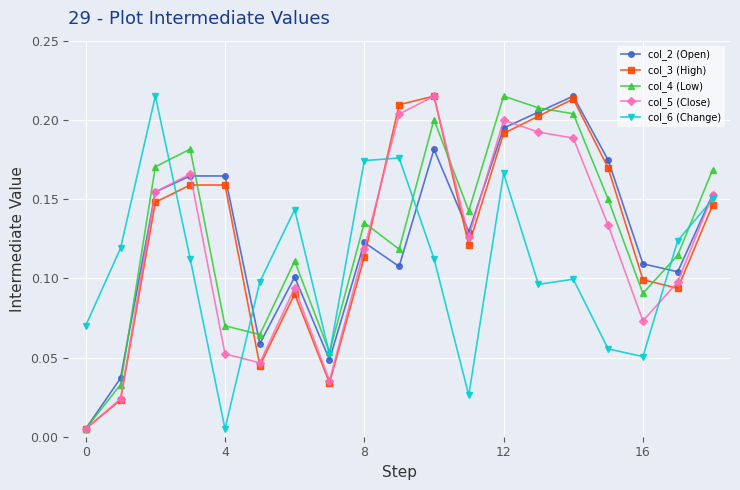

At how many categories does at least one series exceed 0?

19